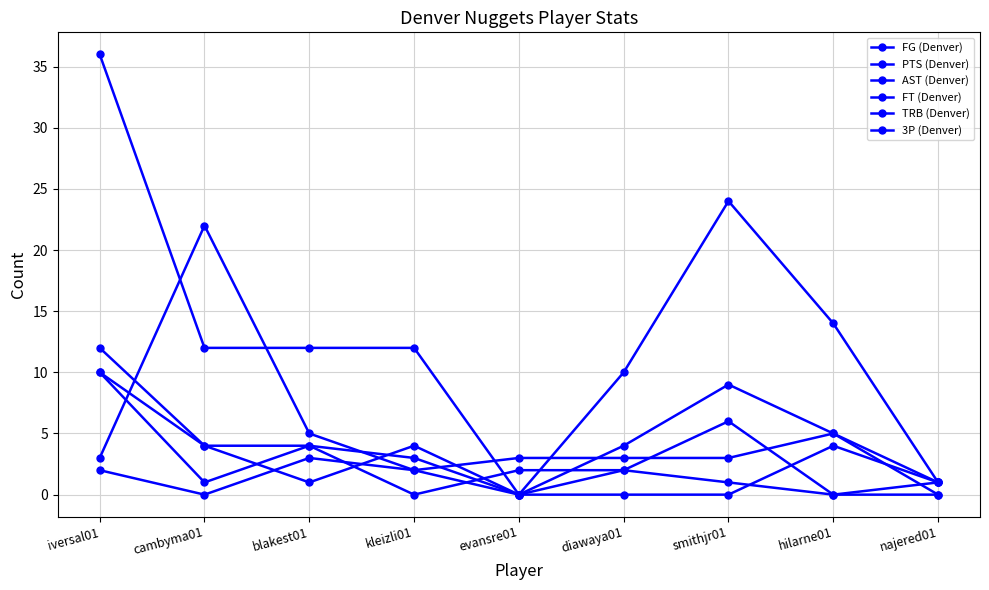

List the series in order of their peak value, highest first.

PTS (Denver), TRB (Denver), FG (Denver), AST (Denver), FT (Denver), 3P (Denver)